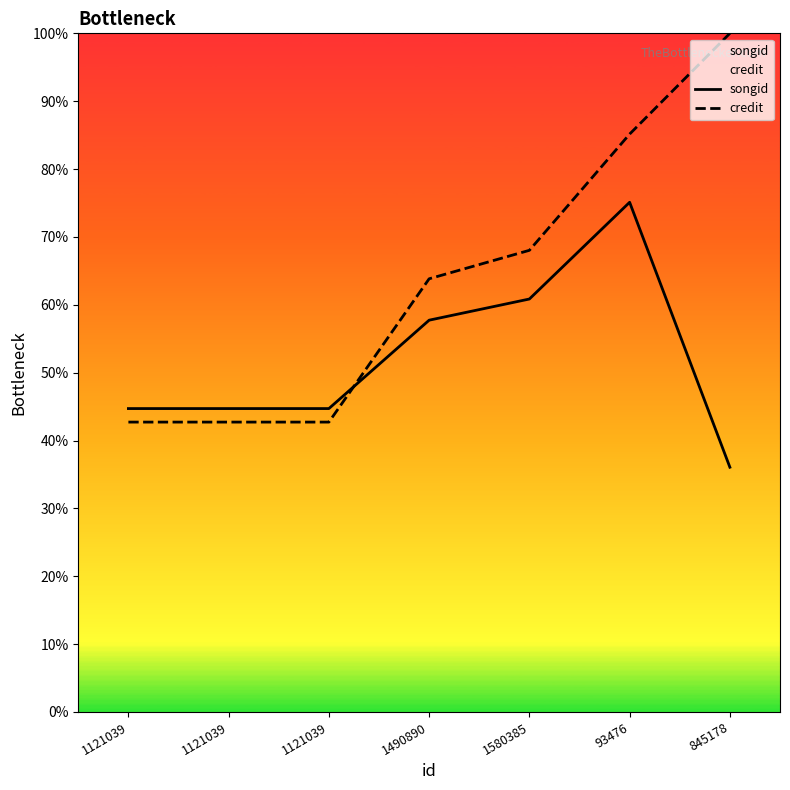

The value of credit at 1121039 is 42.7. True or false?

True